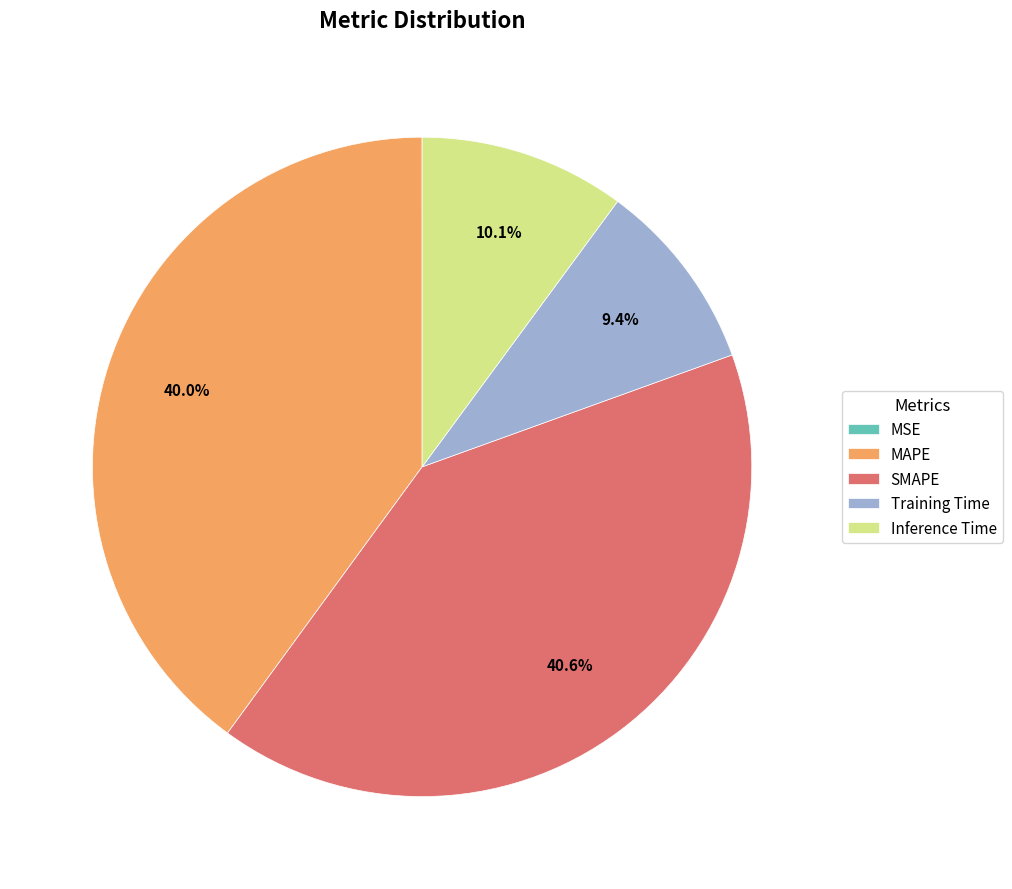

Do MAPE and SMAPE together represent more than half of the pie?

Yes